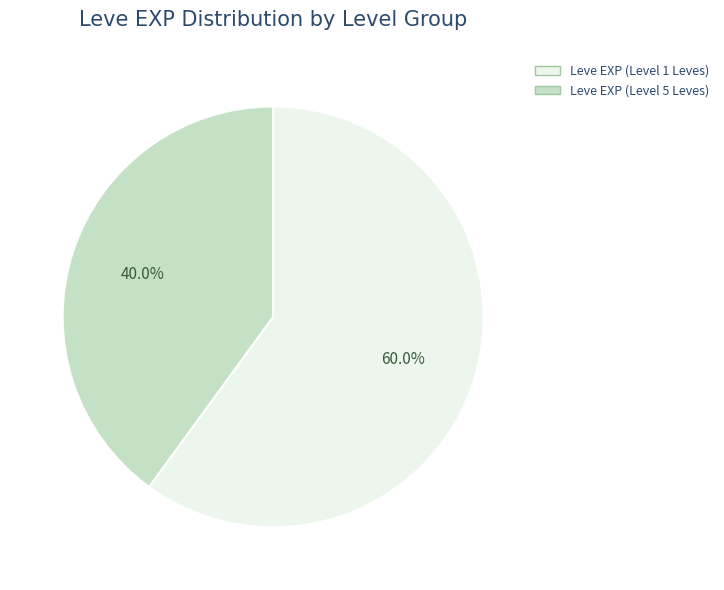

Does any single category account for the majority?

Yes